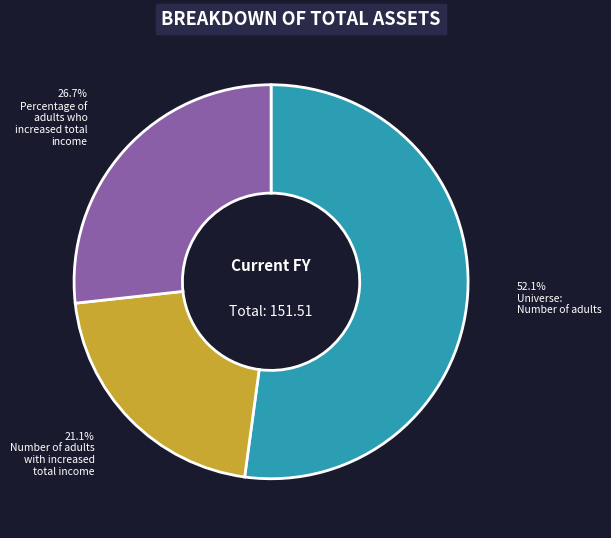

Does any single category account for the majority?

Yes